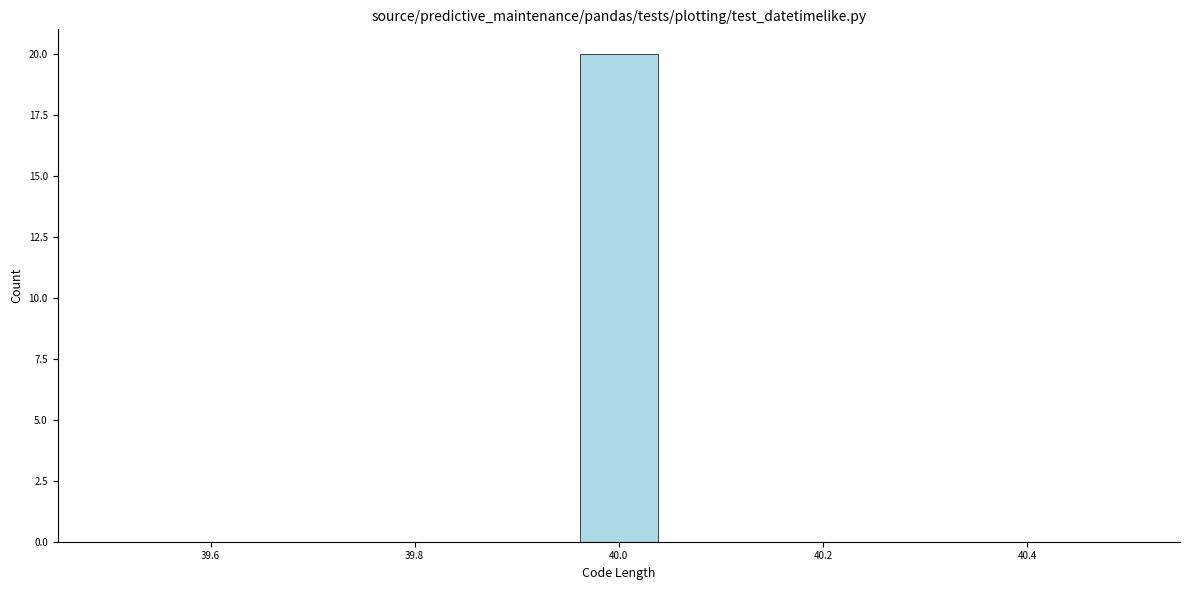

Read against the x-axis, roughly where is the centre of the tallest bar?

40.00